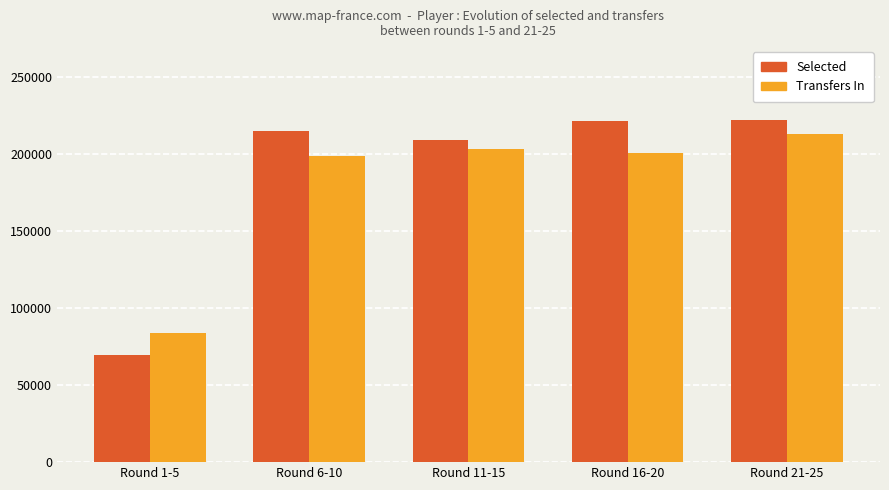

The Selected series shows 214846 at Round 6-10. True or false?

True